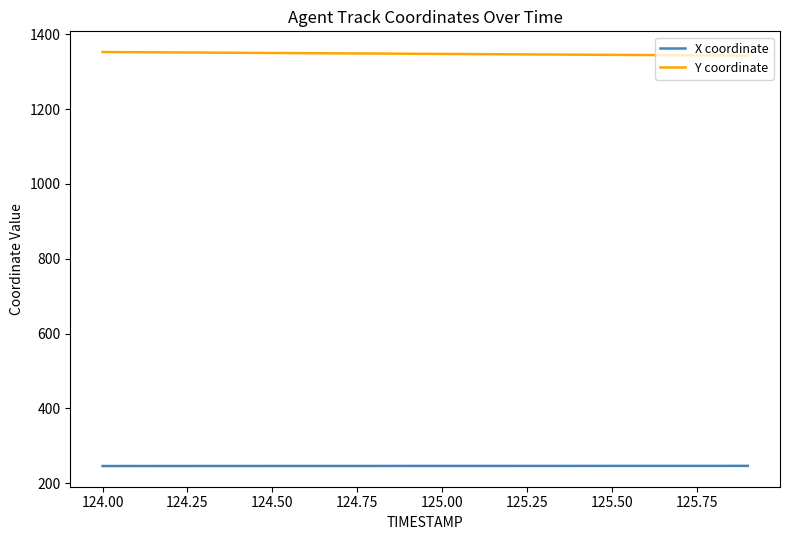

Which series has the largest total across all categories?

Y coordinate